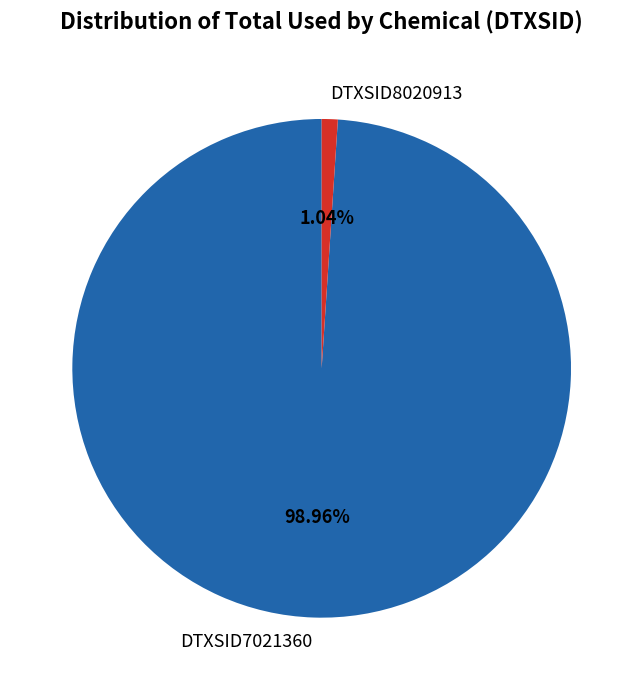

What is the total percentage of DTXSID8020913 and DTXSID7021360?

100.0%